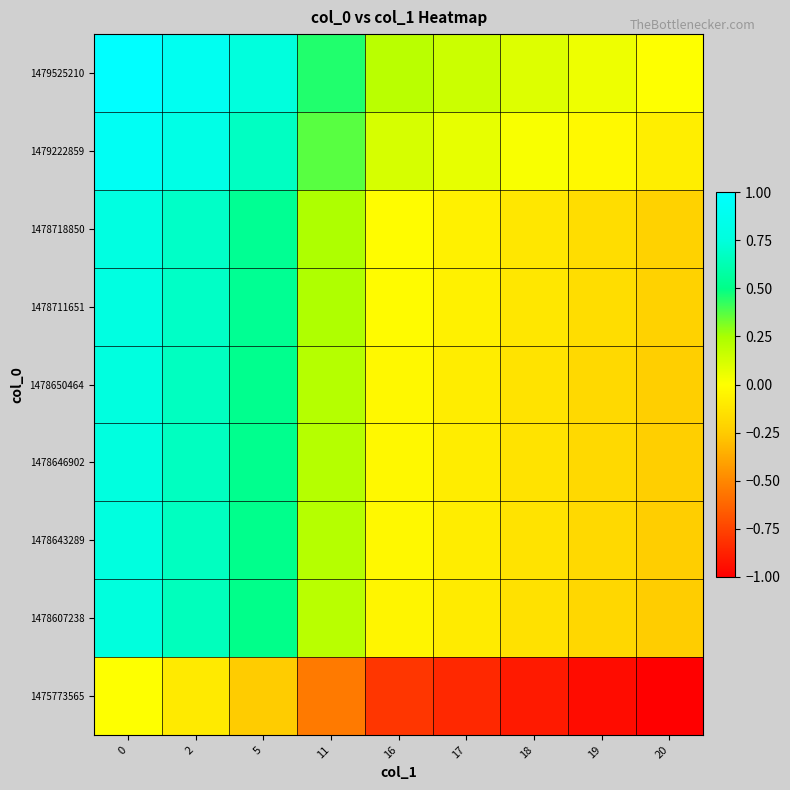

Rank the series at 20 from lowest to highest value.

1475773565, 1478607238, 1478643289, 1478646902, 1478650464, 1478711651, 1478718850, 1479222859, 1479525210